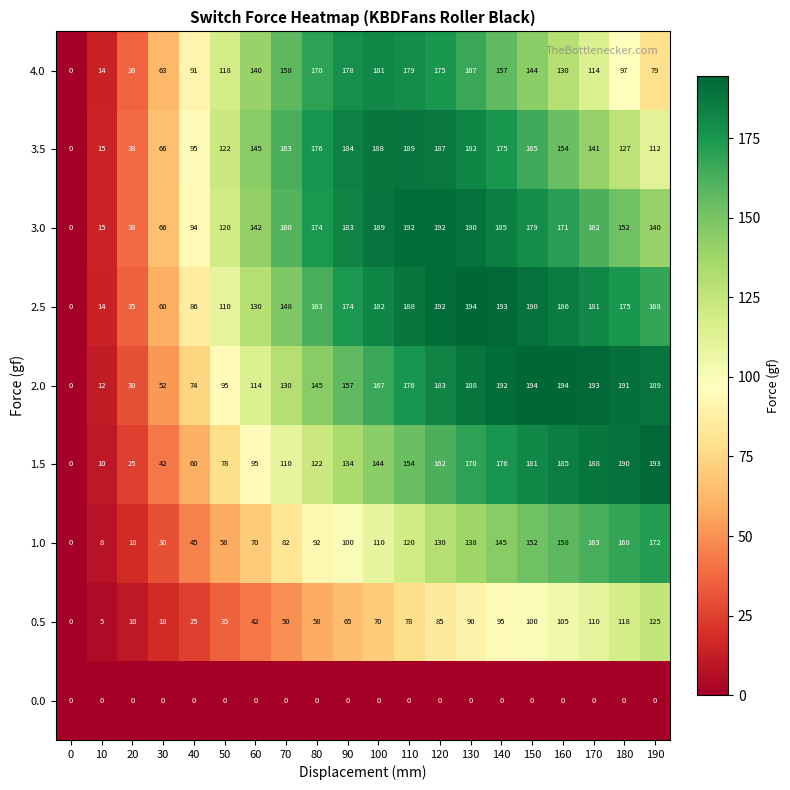

What is the spread (max minus min) of values at 30?

66